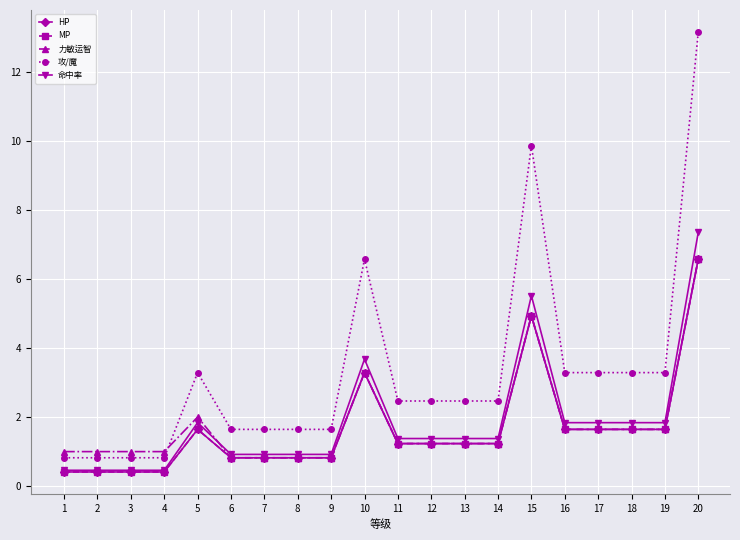

How many values in the 力敏运智 series are below 1?

4